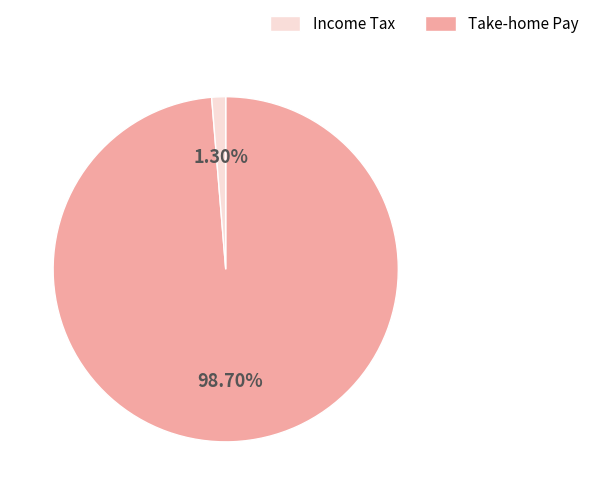

Is there a majority slice in this chart?

Yes